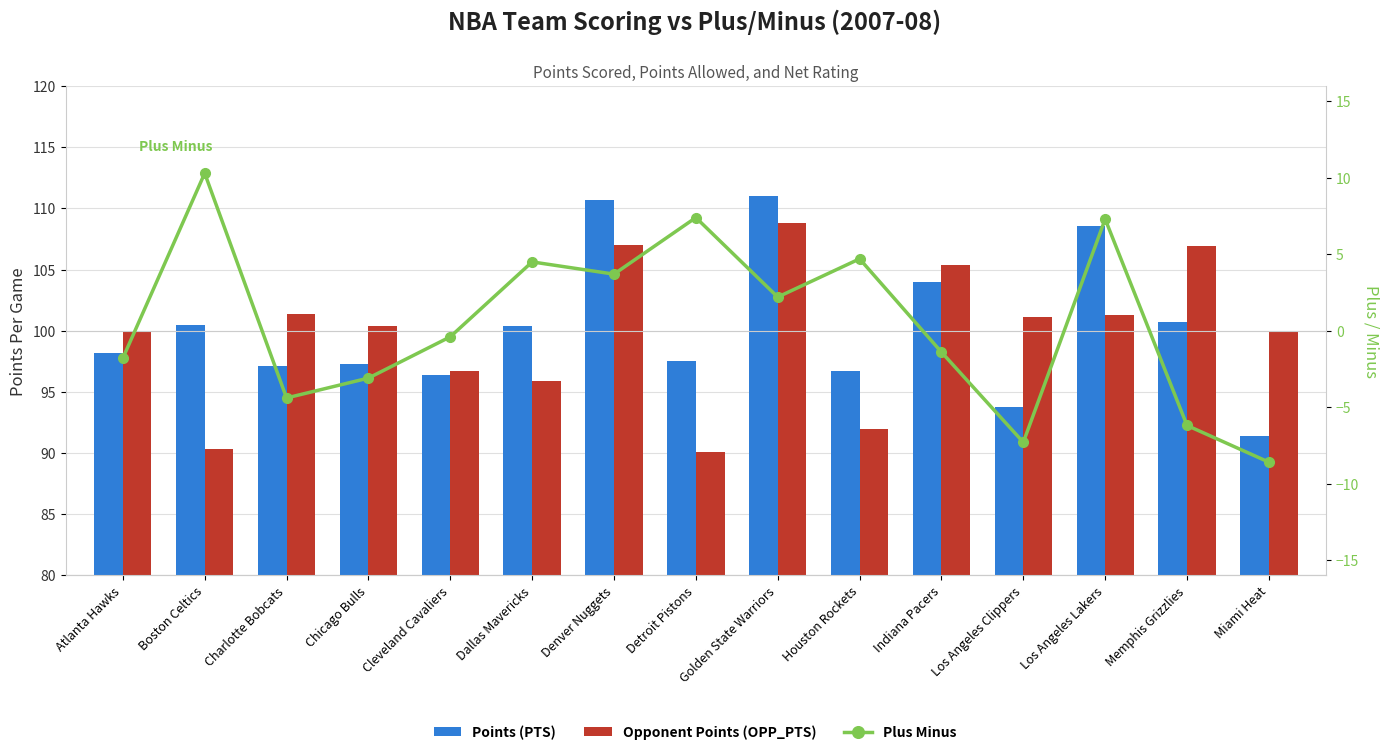

What is the average value of the Points (PTS) series?

100.3